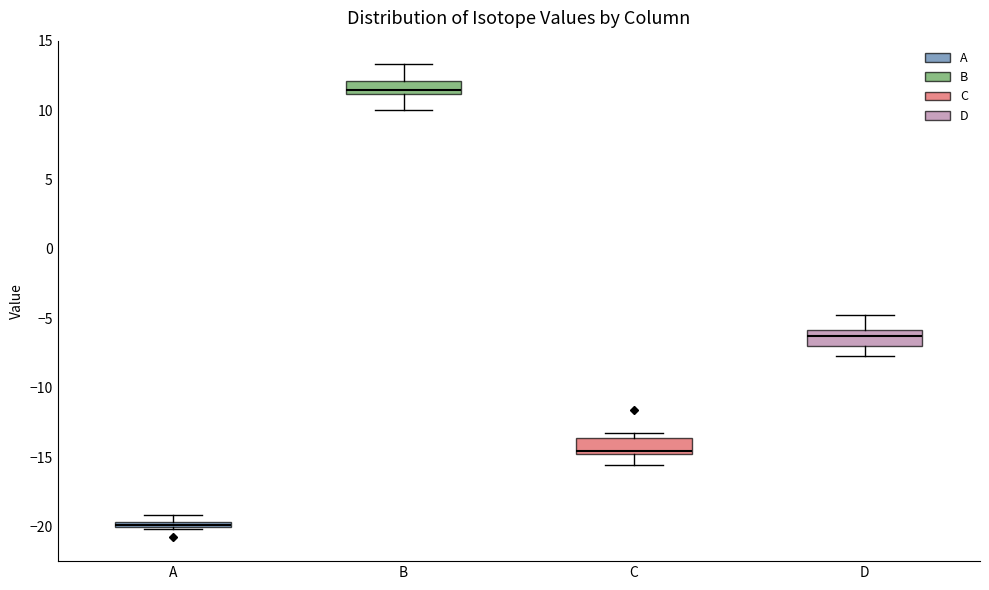

Where is the upper edge of the box for A on the y-axis? The values are not printed on the chart, so give them approximately, as read against the axis.

-19.5